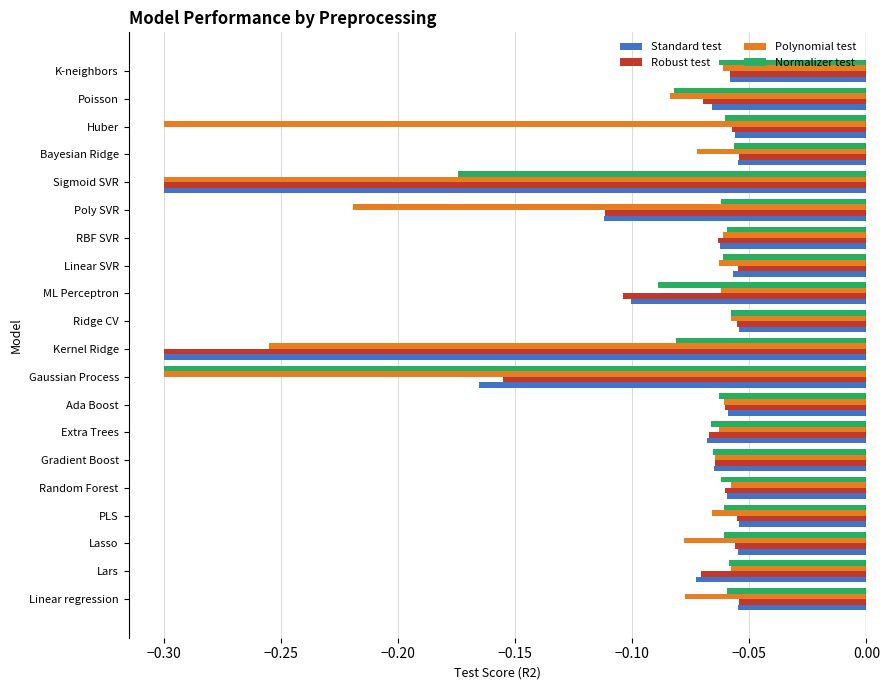

Is the value of Polynomial test at Ridge CV greater than the value of Normalizer test at Extra Trees?

Yes